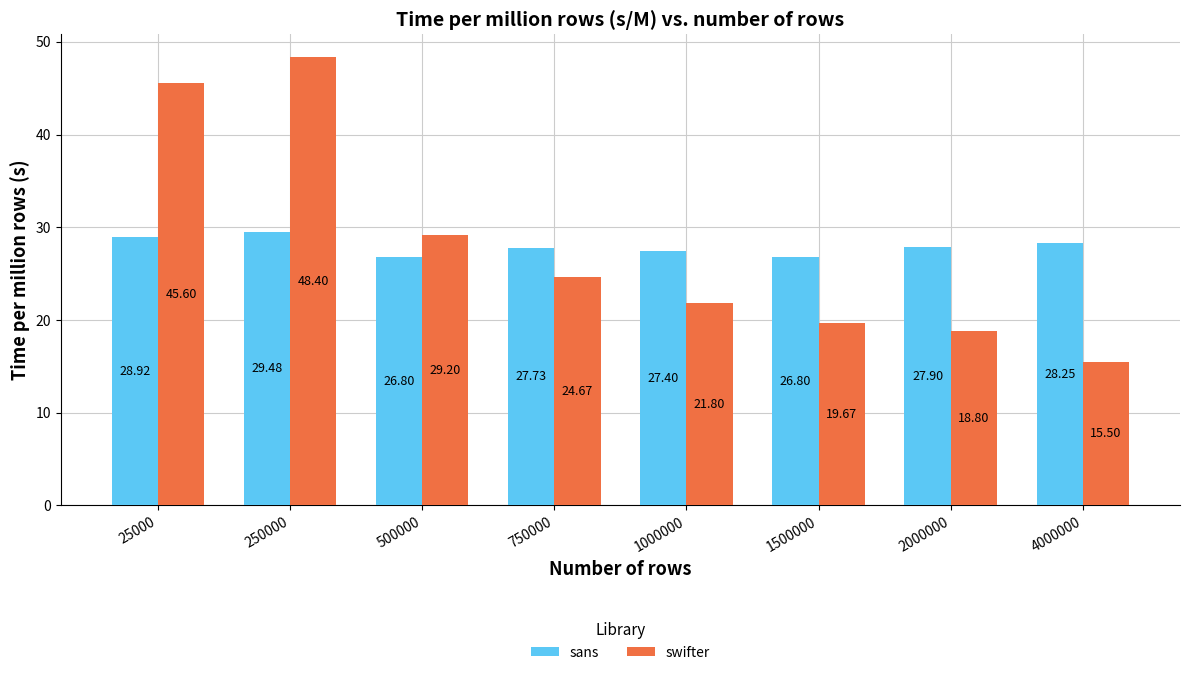

What is the lowest value of the swifter series?

15.5